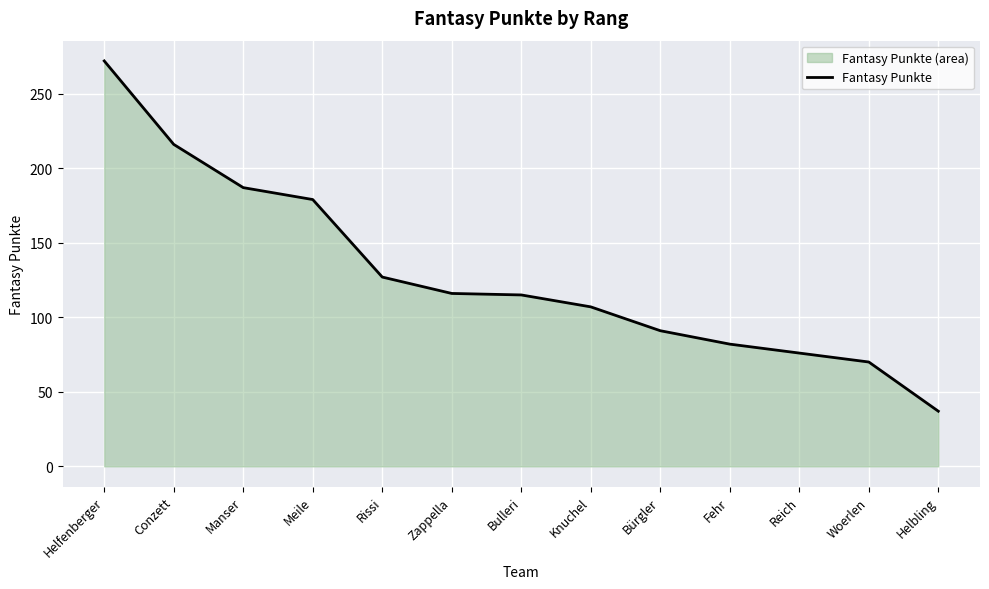

Read the value at Manser, to the nearest 50.

200